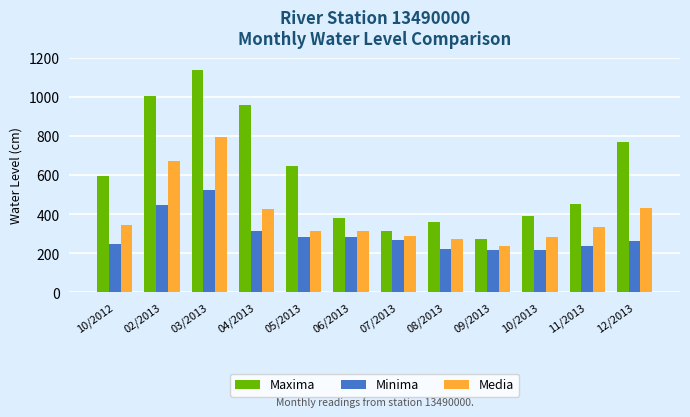

What is the average value of the Media series?

393.4